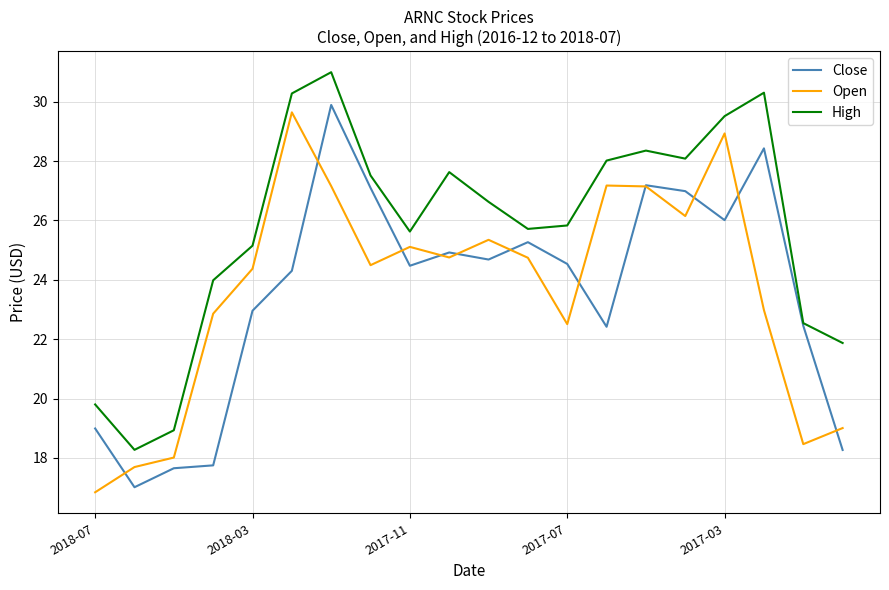

Which series has the largest total across all categories?

High